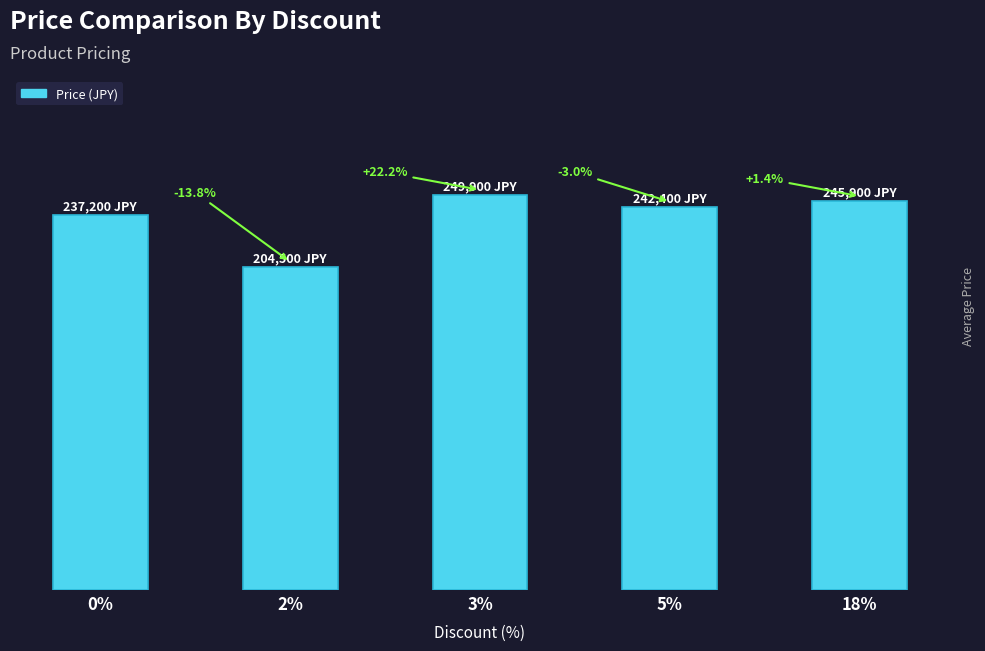

Does the chart contain any negative values?

No